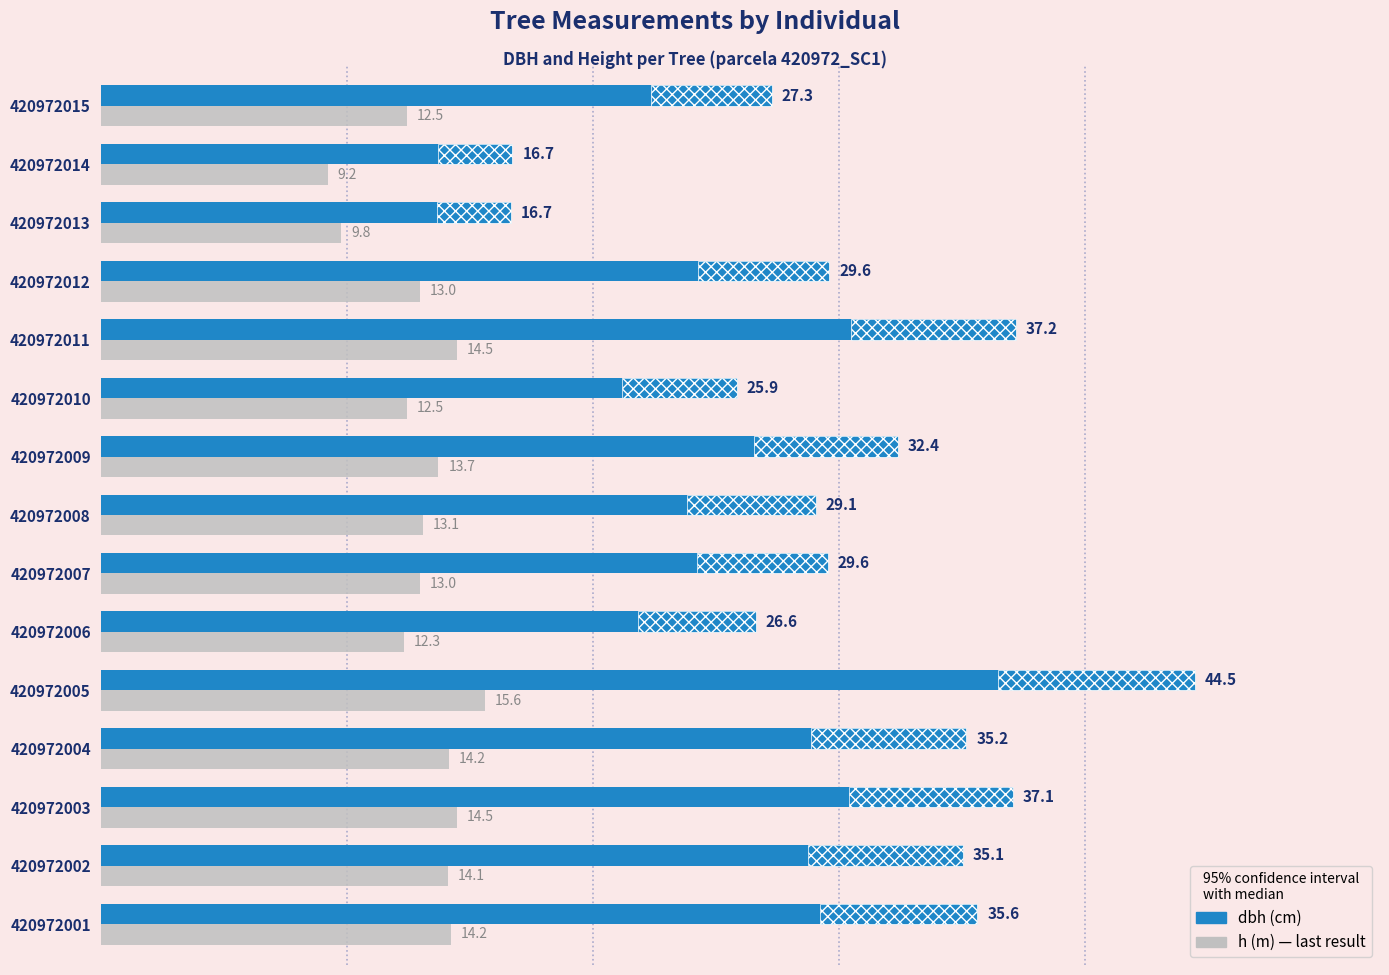

At 420972013, list the series in order from smallest to largest.

h, dbh